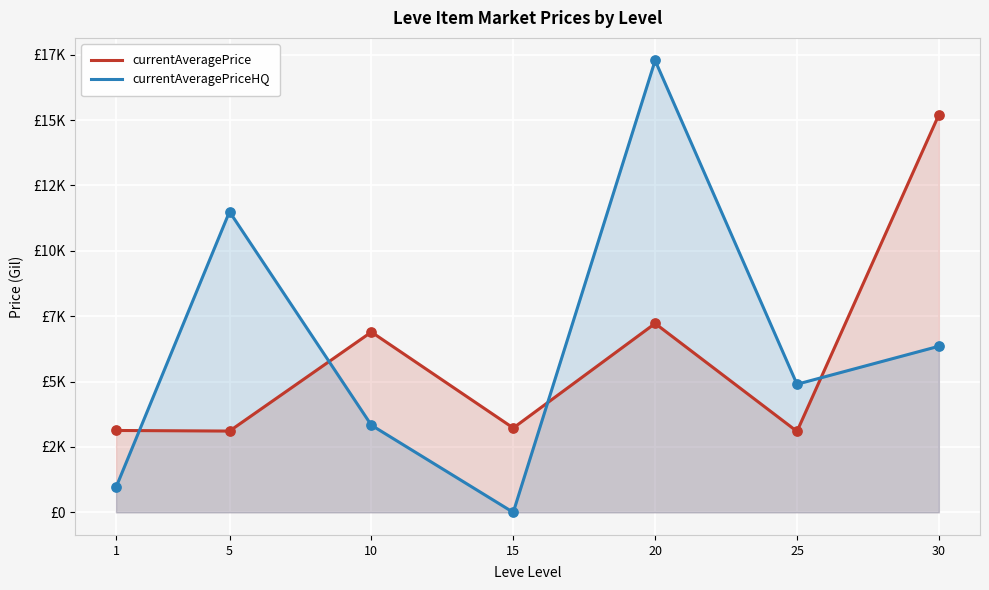

Which series has the largest Y range (max minus min)?

currentAveragePriceHQ